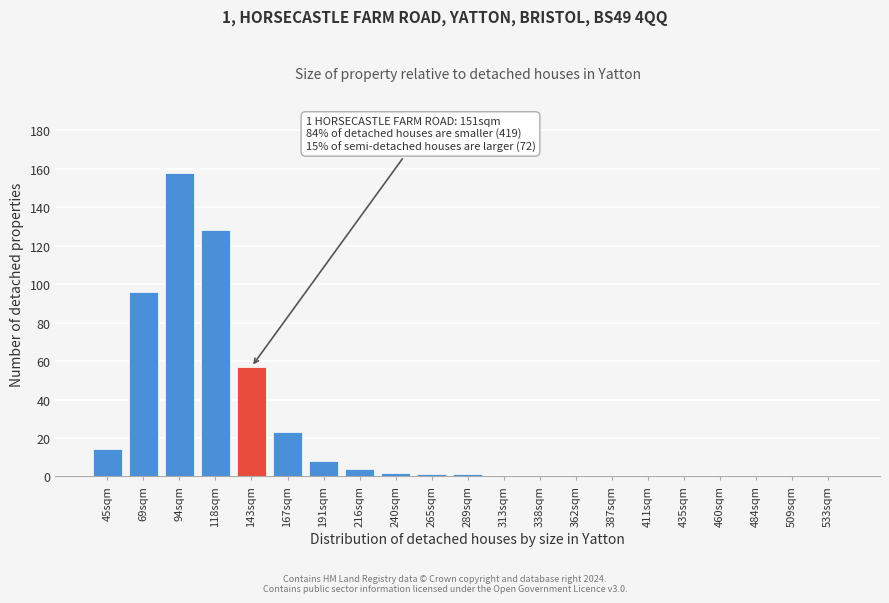

Reading left to right, what are all the values shown in this chart?

45sqm=14	69sqm=96	94sqm=158	118sqm=128	143sqm=57	167sqm=23	191sqm=8	216sqm=4	240sqm=2	265sqm=1	289sqm=1	313sqm=0	338sqm=0	362sqm=0	387sqm=0	411sqm=0	435sqm=0	460sqm=0	484sqm=0	509sqm=0	533sqm=0